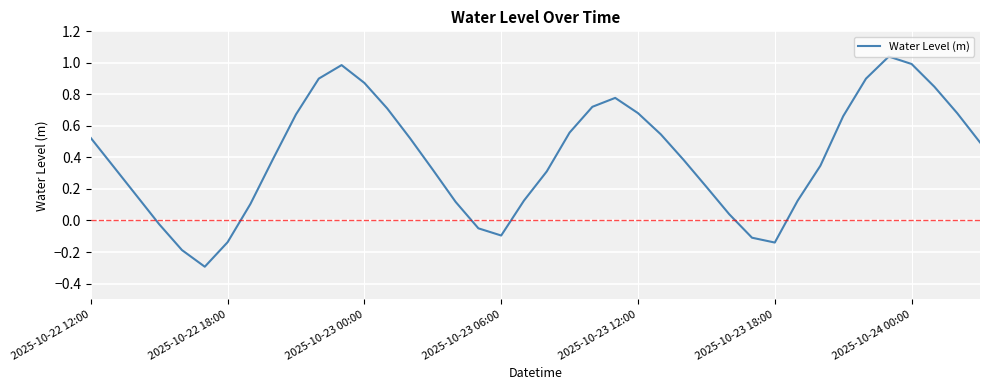

What is the smallest value displayed?

-0.3